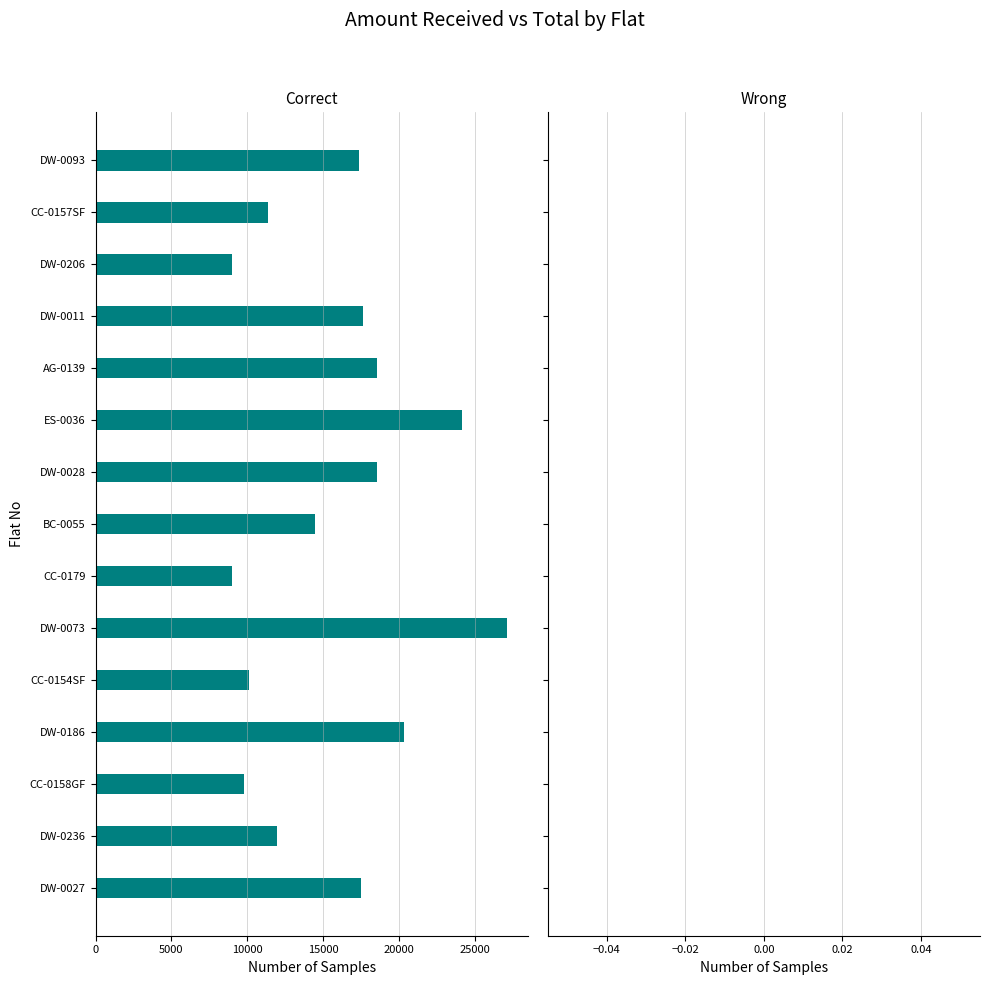

Are the bars horizontal?

Yes